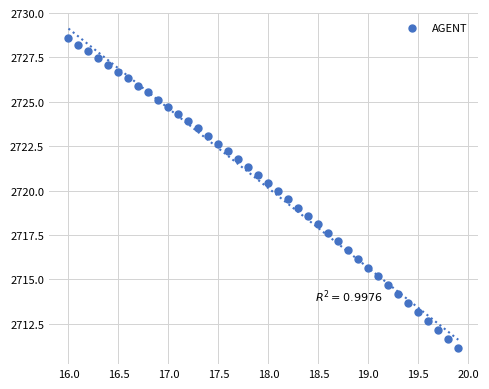

What is the range of X values (max minus min)?

3.9